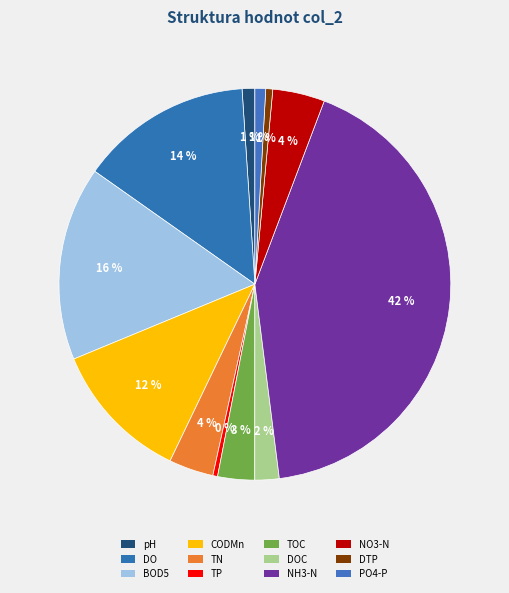

To the nearest percent, what is the difference between the largest and smallest slice percentages?

42%